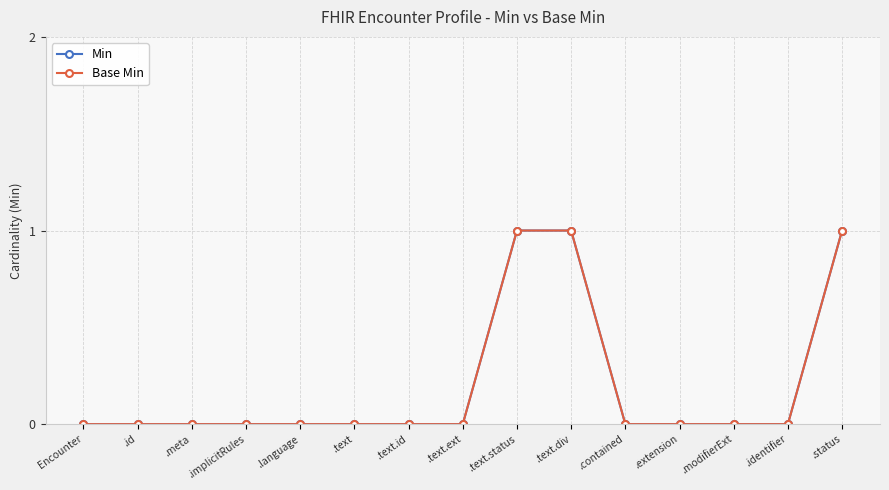

Is this an area chart (filled region under the line)?

No